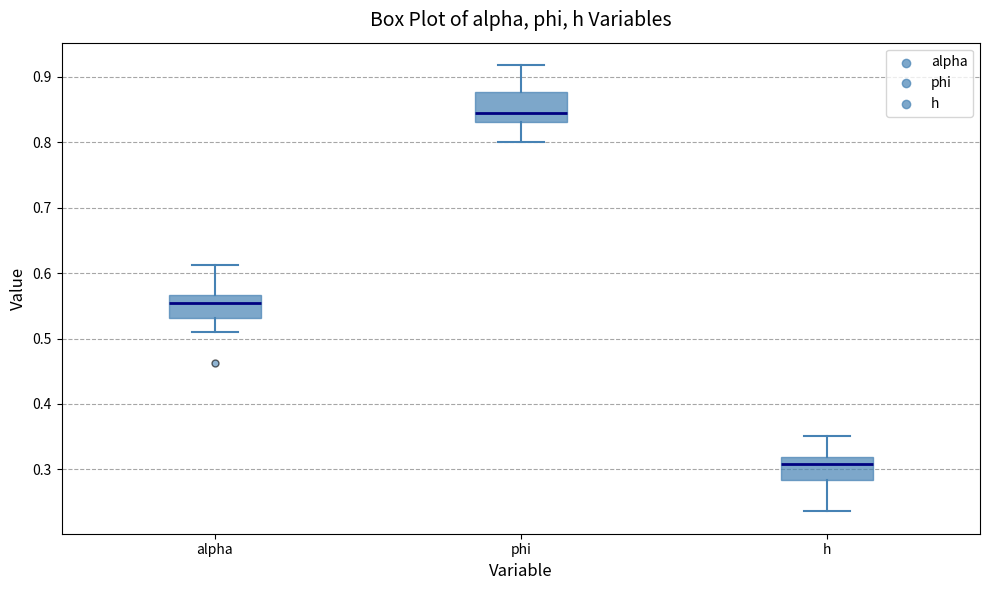

Reading left to right, read every box against the y-axis: the position of its median line, the range the box covers, and the ends of its whiskers. The values are not printed on the chart, so give them approximately, as read against the axis.

alpha: median 0.55, box 0.53 to 0.57, whiskers 0.51 to 0.61
phi: median 0.85, box 0.83 to 0.88, whiskers 0.80 to 0.92
h: median 0.31, box 0.28 to 0.32, whiskers 0.24 to 0.35